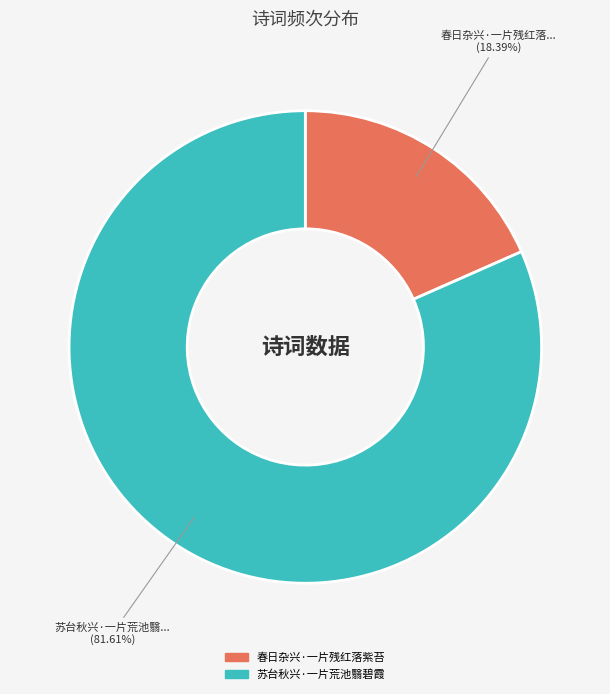

What portion of the pie excludes 春日杂兴·一片残红落紫苔?

81.6%